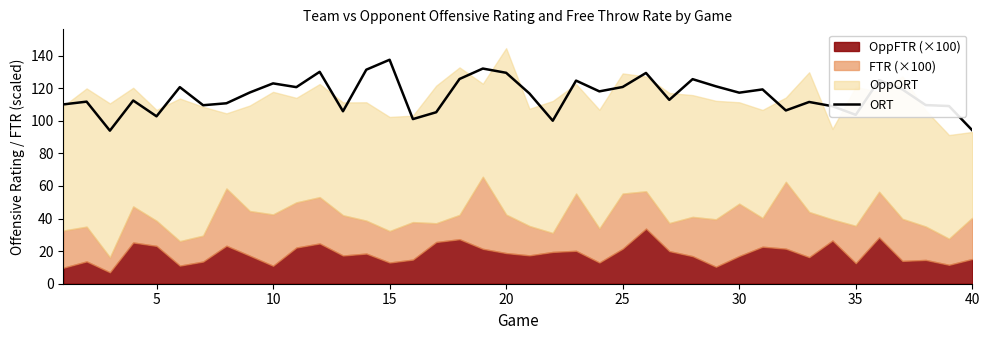

What is the difference between the maximum and second lowest values?

43.3